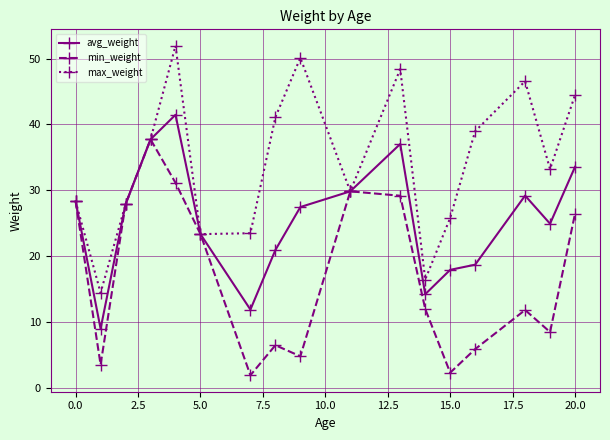

What is the value of the max_weight point at the 1st from the left?

28.3